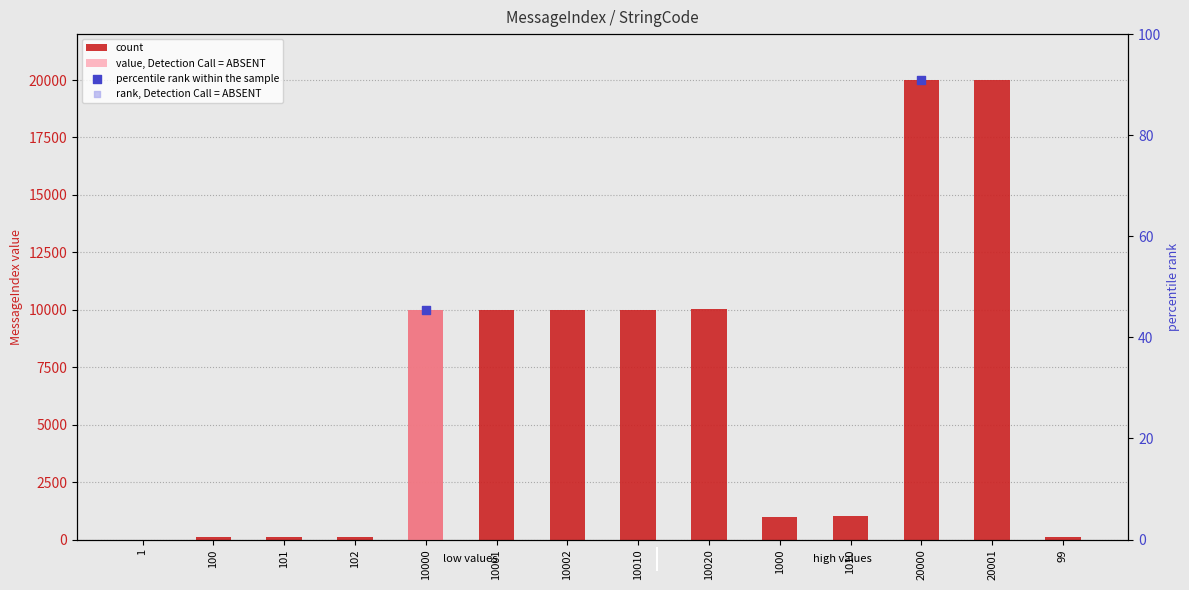

At how many categories does at least one series exceed 13817?

2